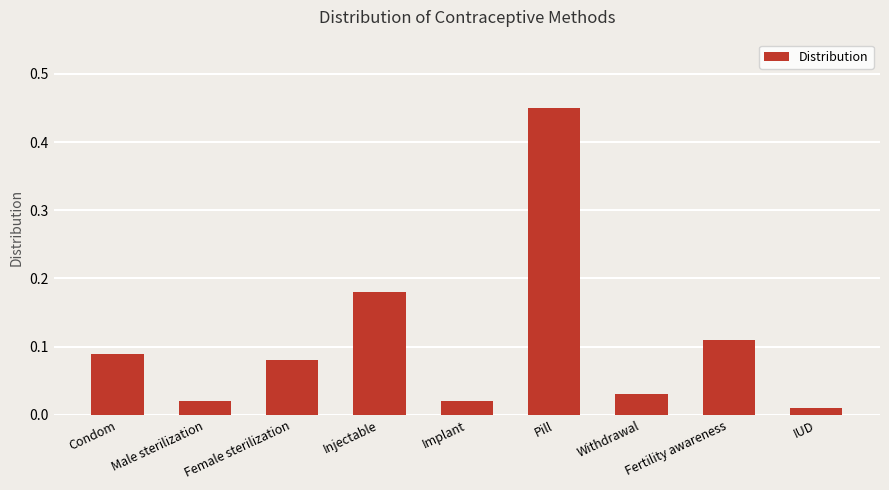

What is the difference between the maximum and minimum values?

0.4